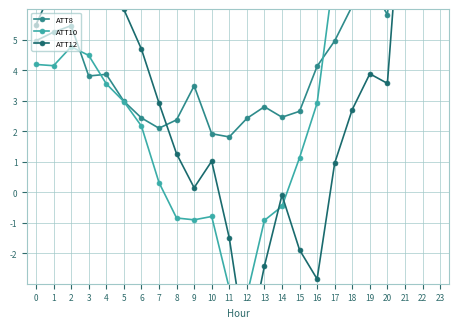

Is the value of ATT10 at 4 greater than the value of ATT12 at 9?

Yes